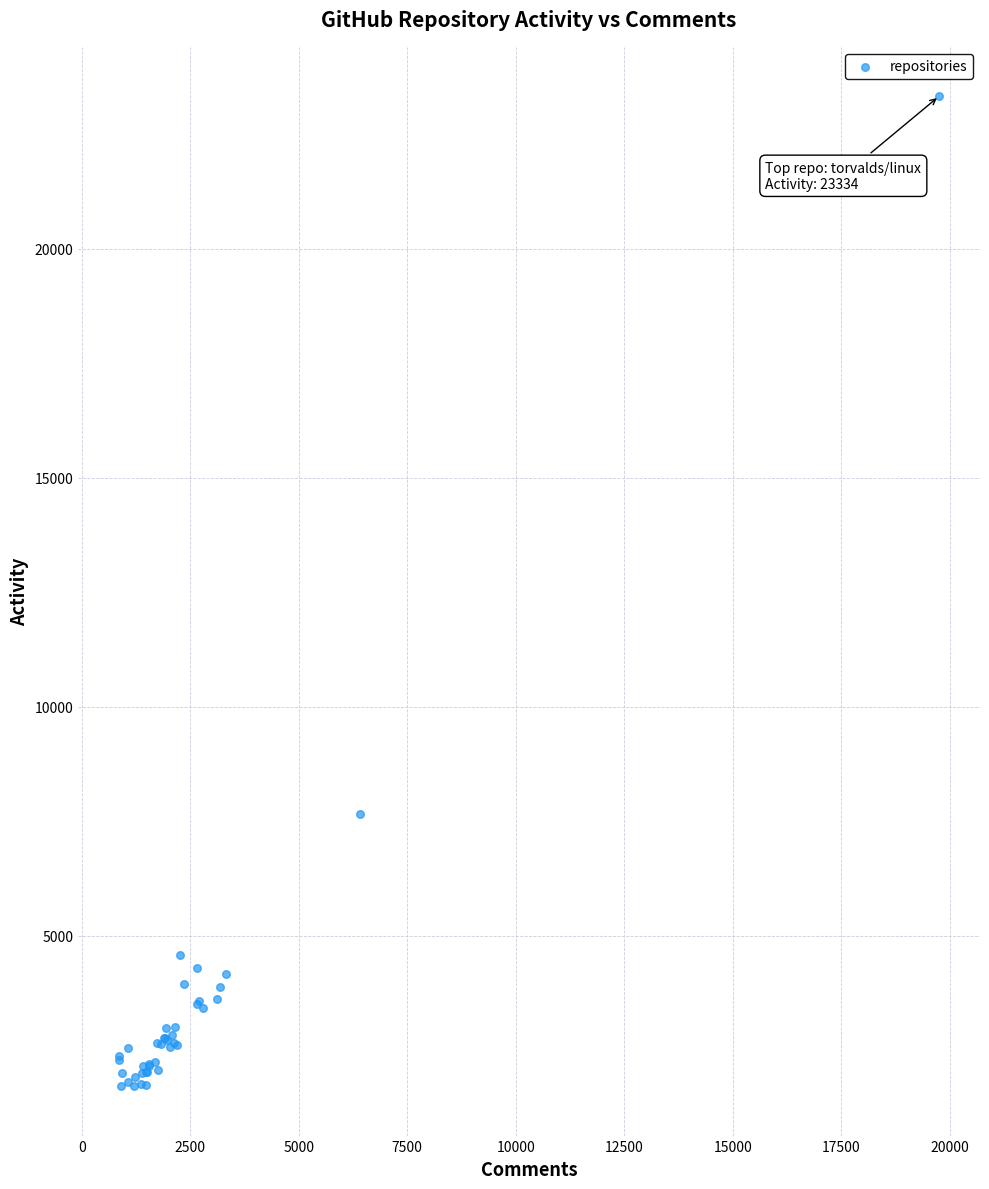

What Y value in the scatter plot is closest to 12525?

7654